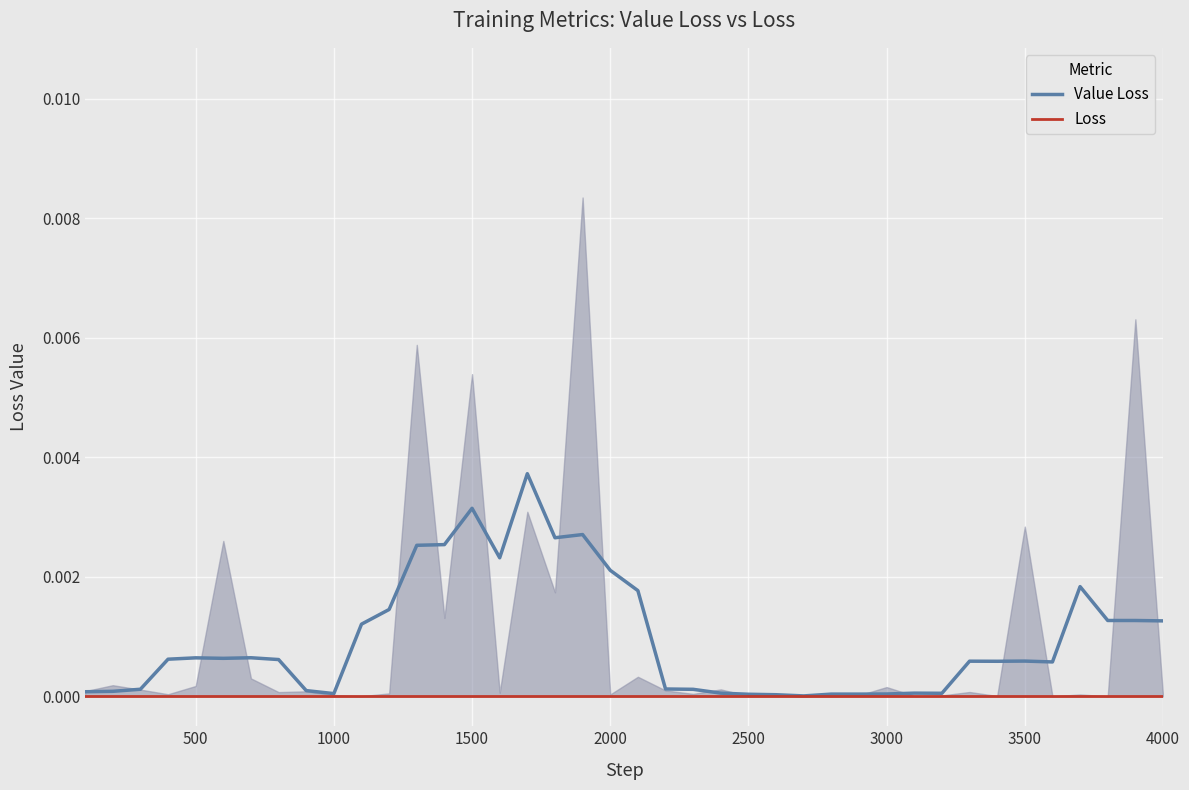

True or false: Value Loss and Loss intersect in this chart.

False